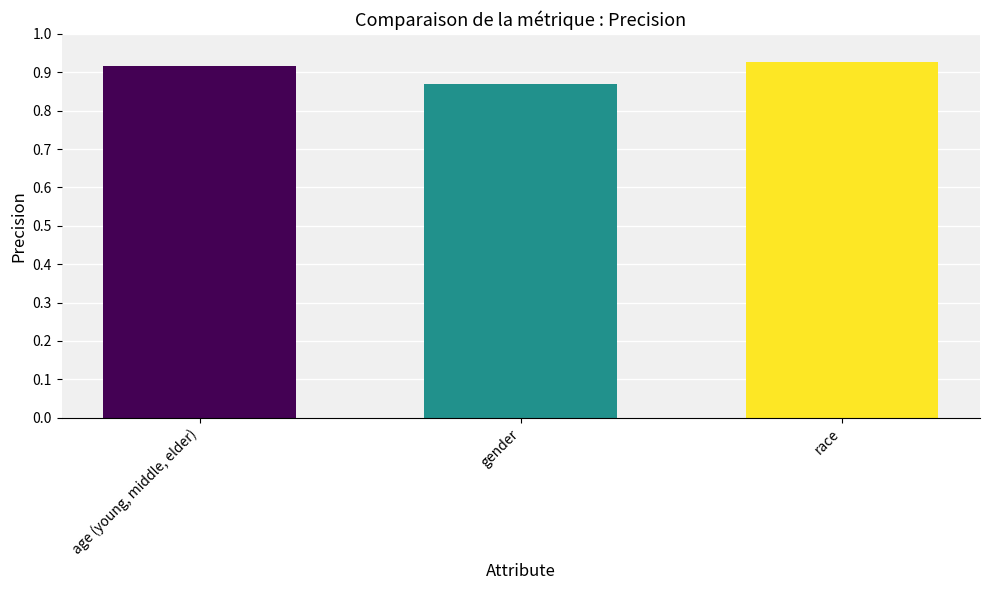

What is the label of the 2nd bar from the left?

gender